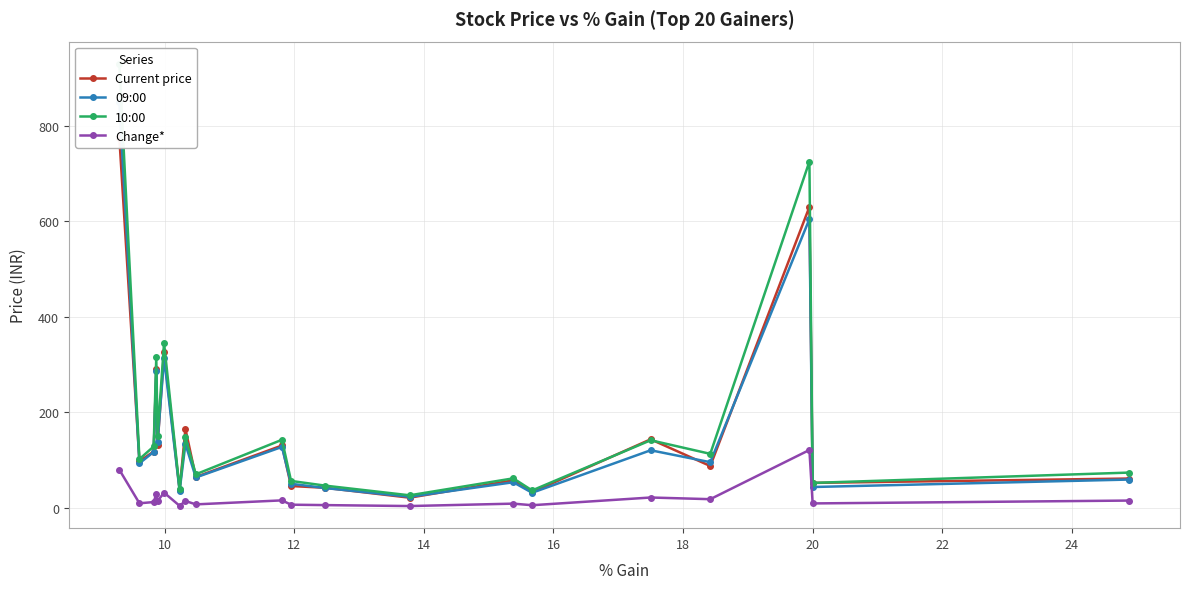

Which series has the largest range (max minus min)?

10:00